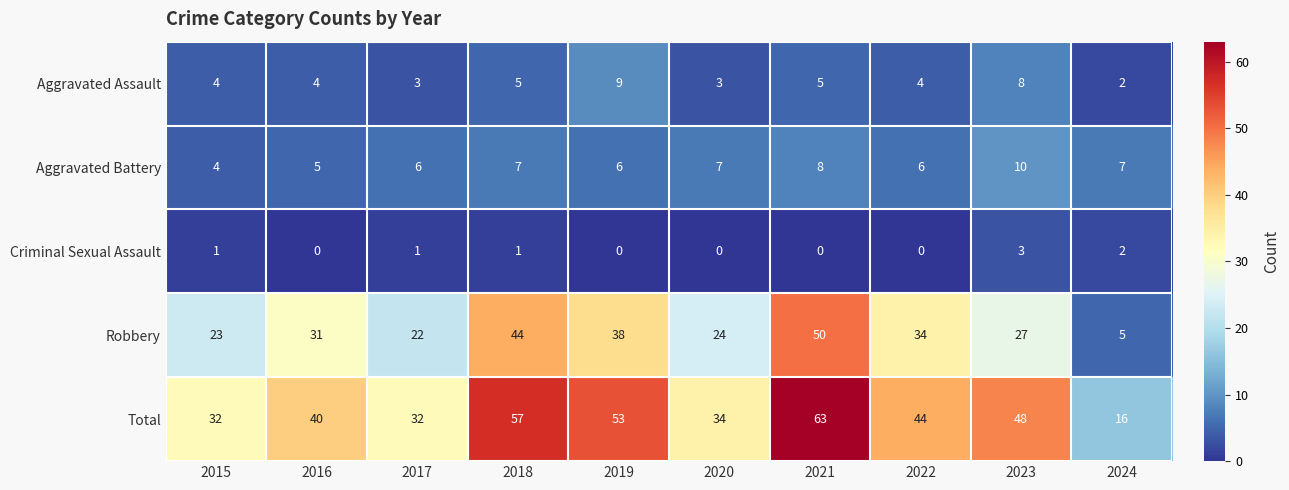

What is the sum of the Robbery values at 2016 and 2020?

55